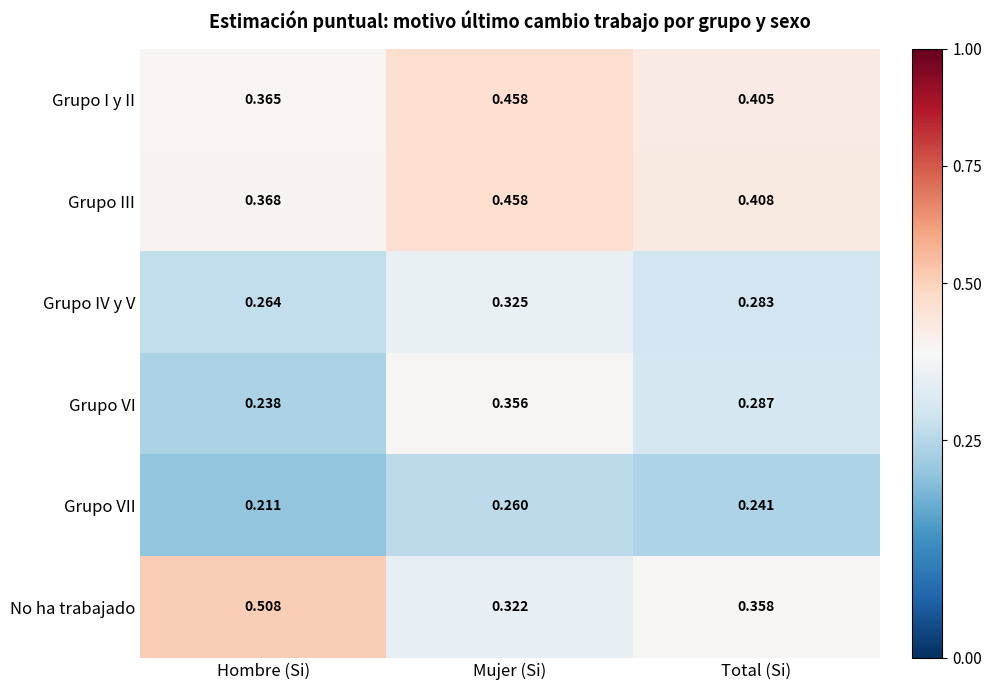

Which series has the largest total across all categories?

Grupo III